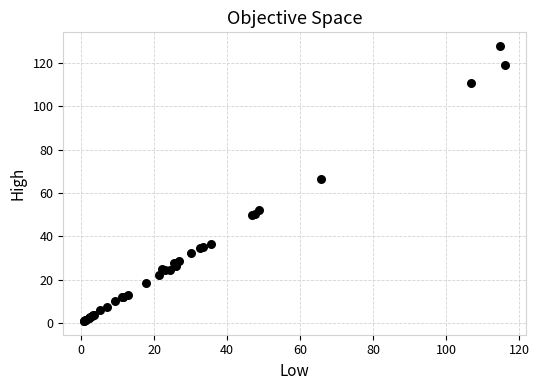

What Y value in the scatter plot is closest to 64?

66.4